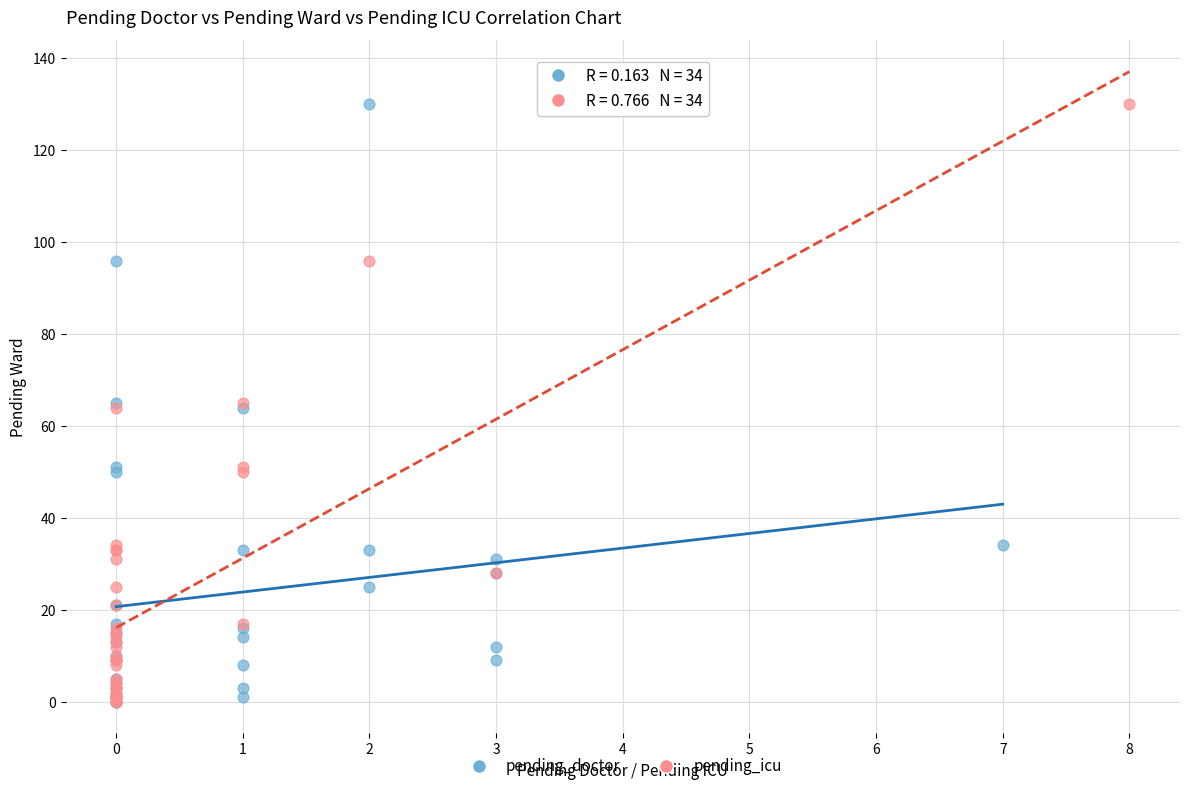

What are all the series names shown in the legend?

pending_doctor, pending_icu